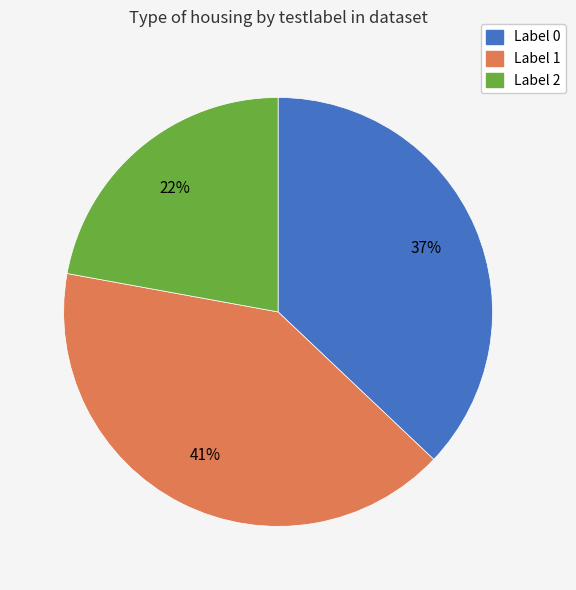

To the nearest percent, what is the difference between the largest and smallest slice percentages?

19%